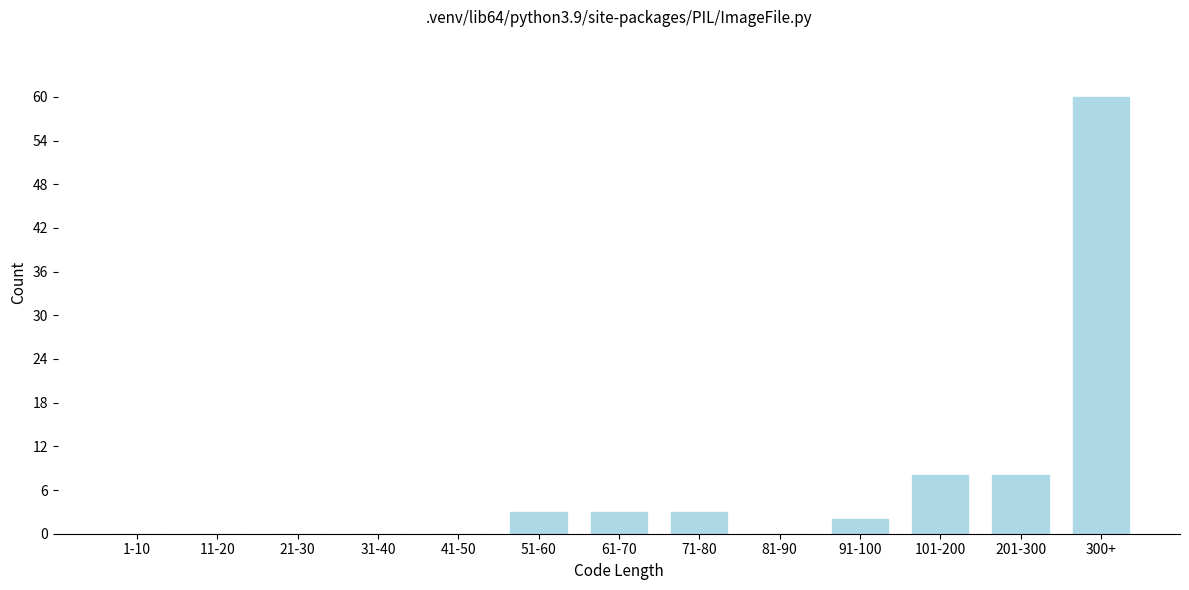

Reading left to right, list all the values displayed in this chart.

1-10=0	11-20=0	21-30=0	31-40=0	41-50=0	51-60=3	61-70=3	71-80=3	81-90=0	91-100=2	101-200=8	201-300=8	300+=60